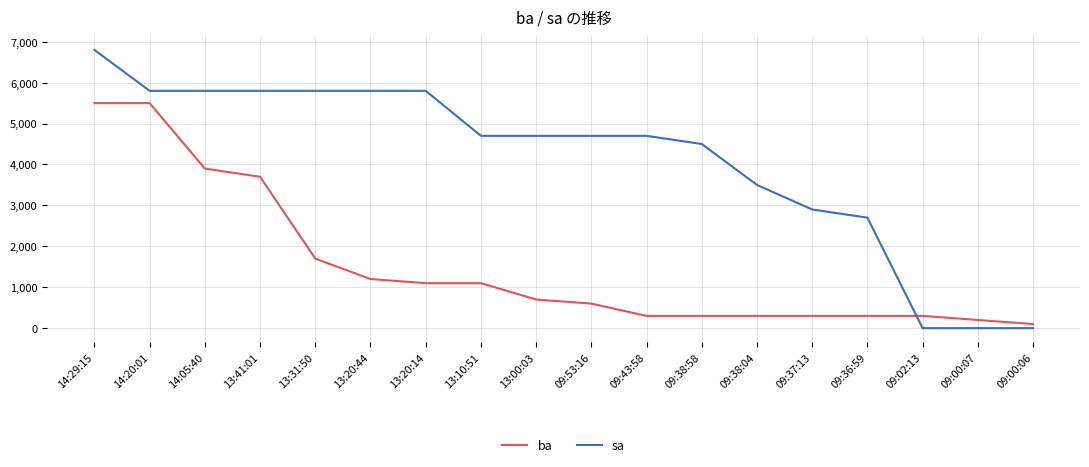

At which category does the chart reach its peak across all series?

14:29:15